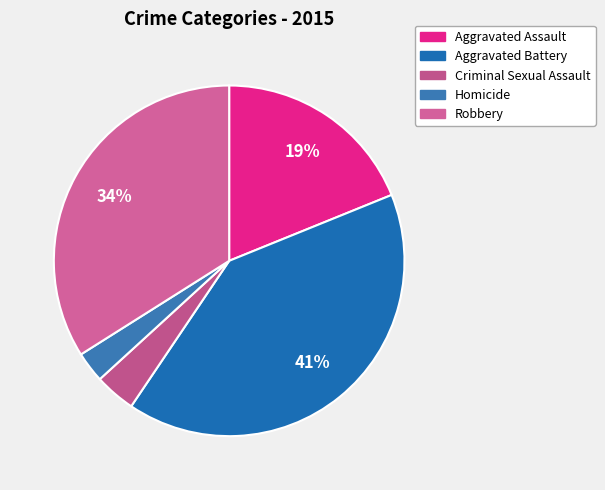

Rank the categories by value from highest to lowest.

Aggravated Battery, Robbery, Aggravated Assault, Criminal Sexual Assault, Homicide